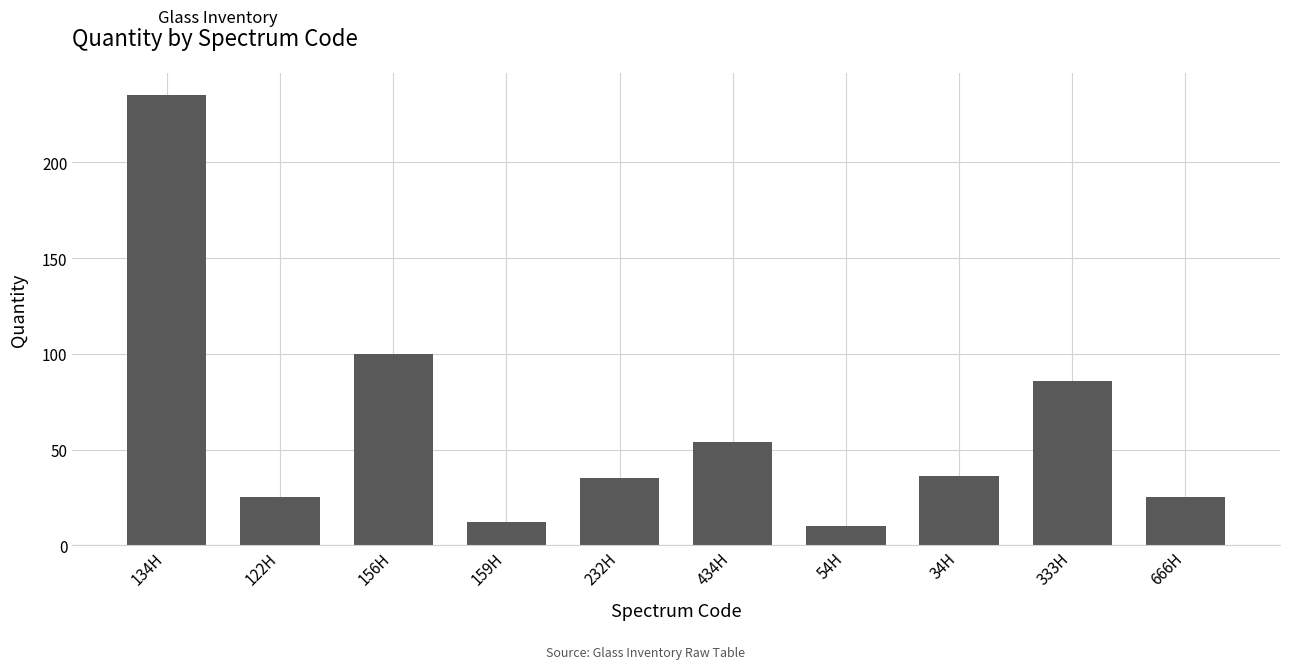

How many categories are shown in the chart?

10